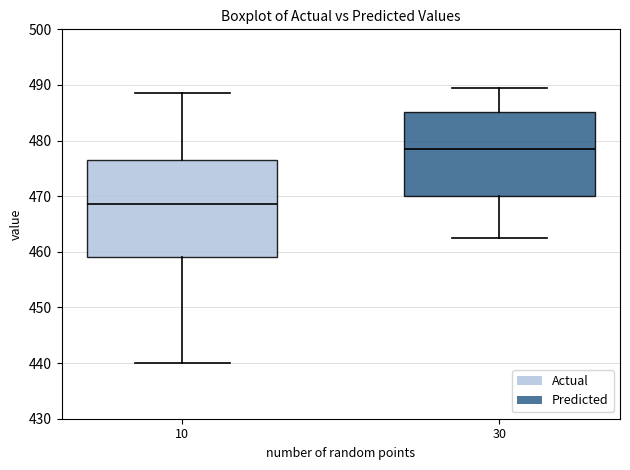

Which box is the tallest, from its lower edge to its upper edge?

10